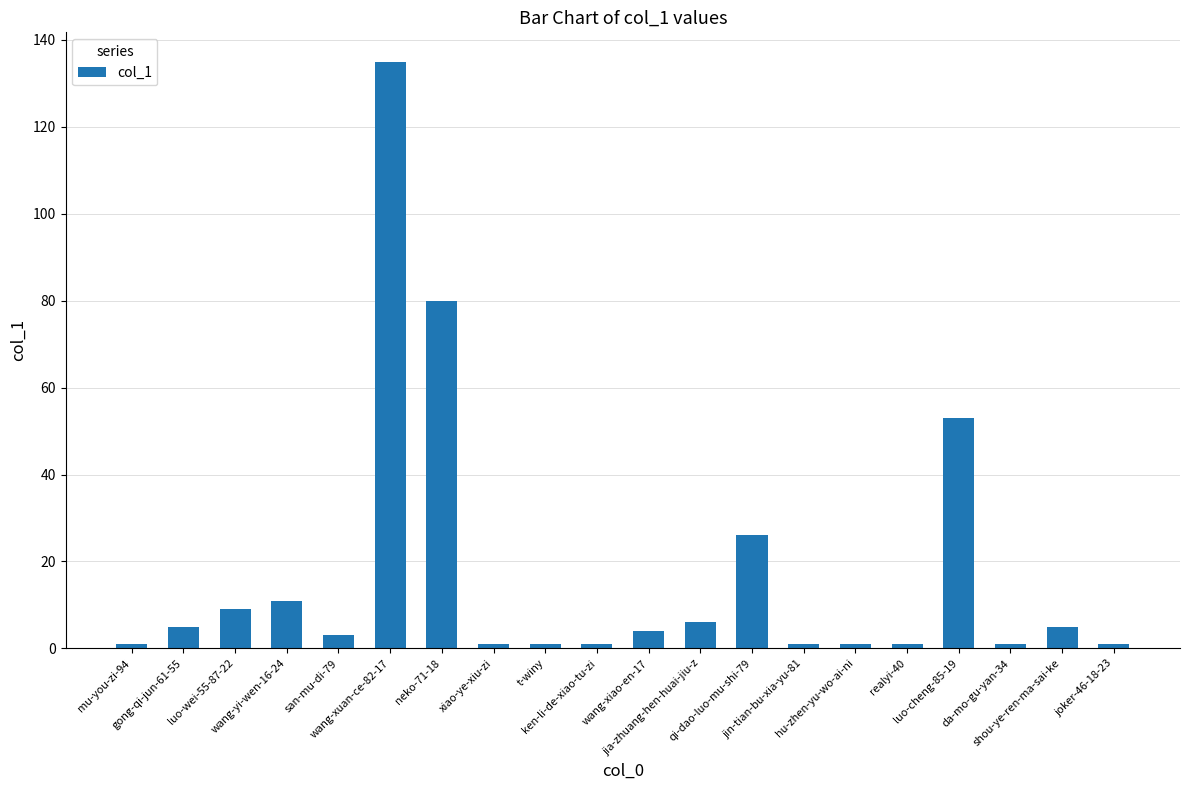

Which has a higher value, wang-xiao-en-17 or t-winy?

wang-xiao-en-17